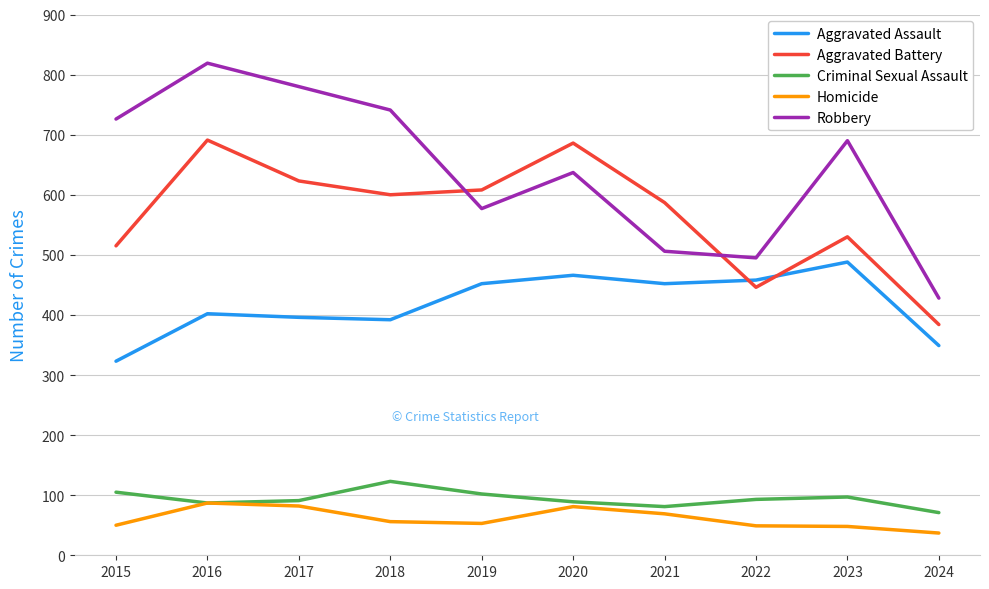

True or false: Robbery has a value of 731 at 2022.

False